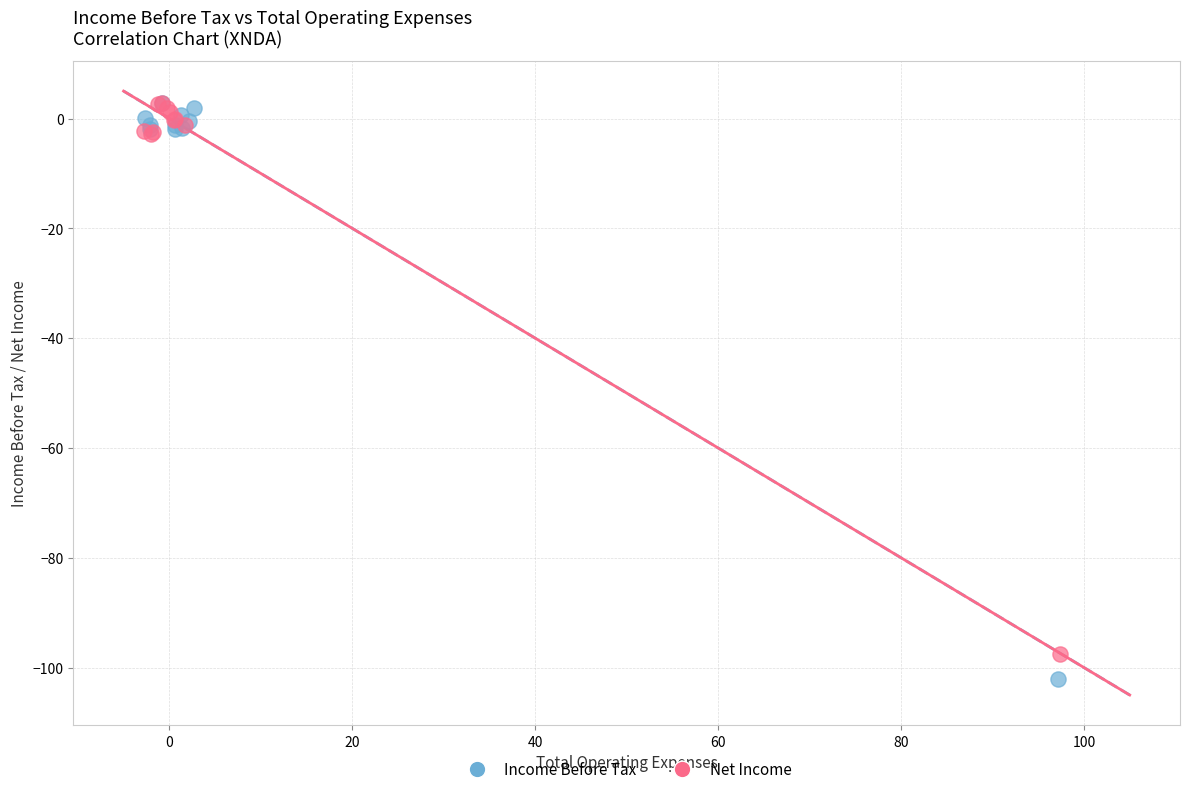

Which series has the widest spread of Y values?

Income Before Tax